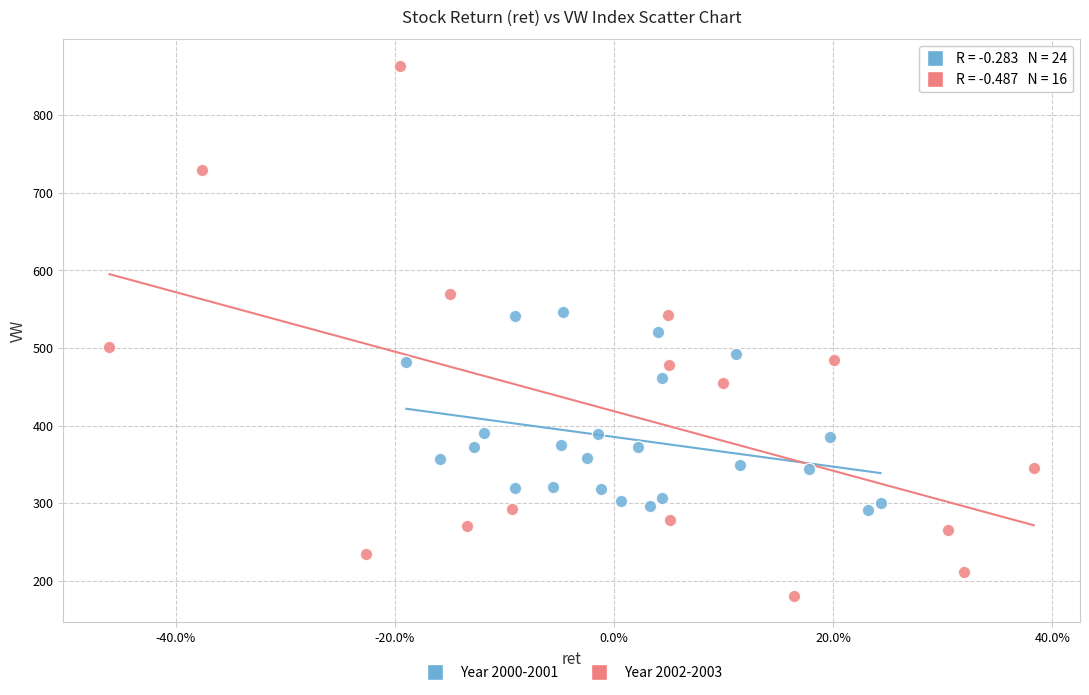

Which series contains the lowest Y value?

Year 2002-2003